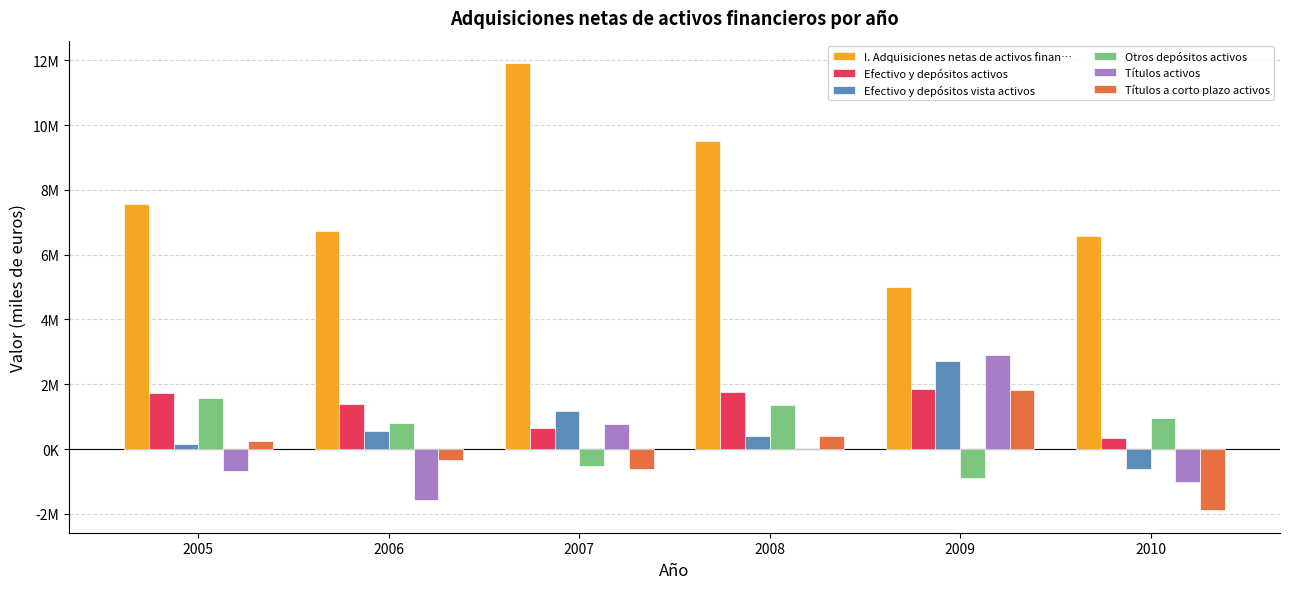

Are the bars horizontal?

No